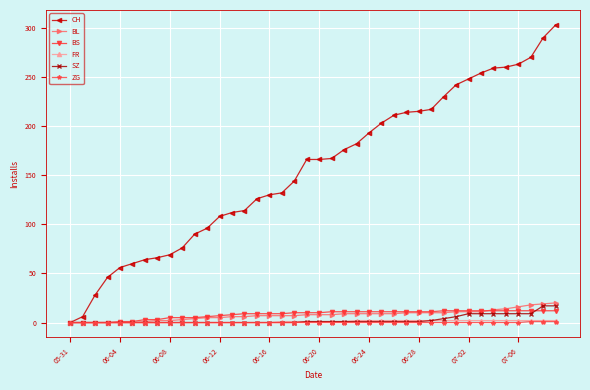

What are all the series names shown in the legend?

CH, BL, BS, FR, SZ, ZG